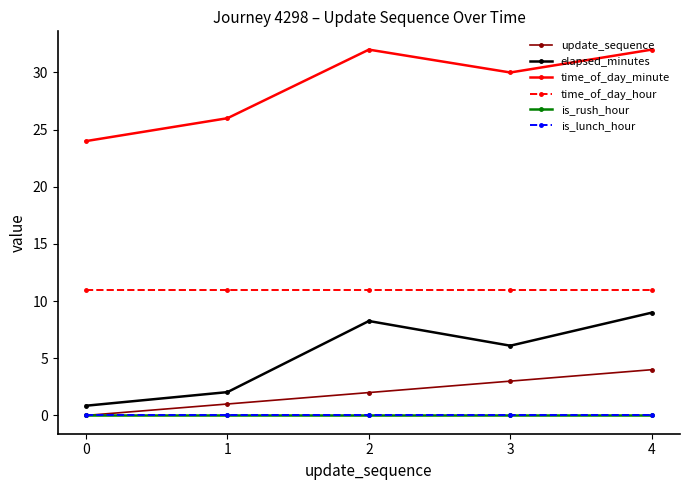

Does the chart have visible grid lines?

No